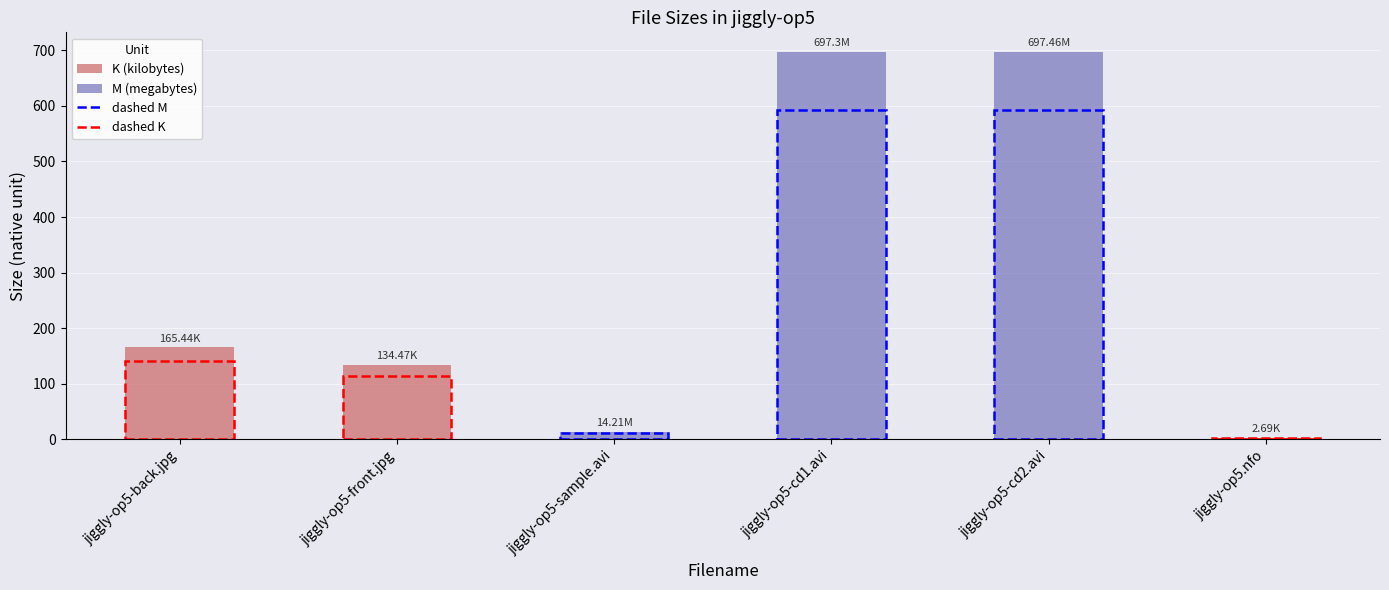

What is the label of the 5th bar from the left?

jiggly-op5-cd2.avi